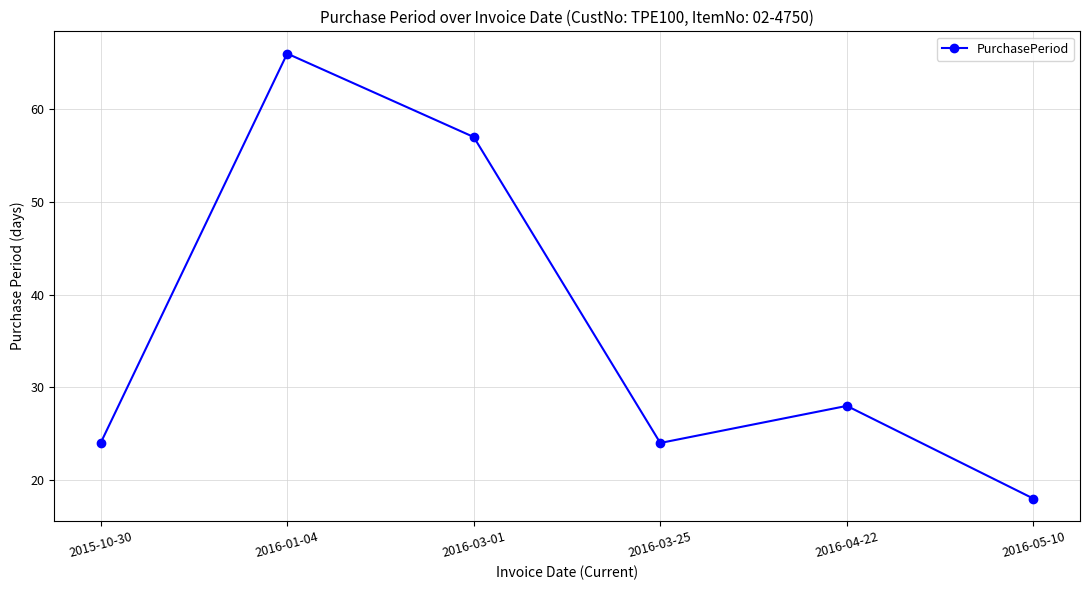

Reading left to right, transcribe all the data shown in this chart.

24	66	57	24	28	18